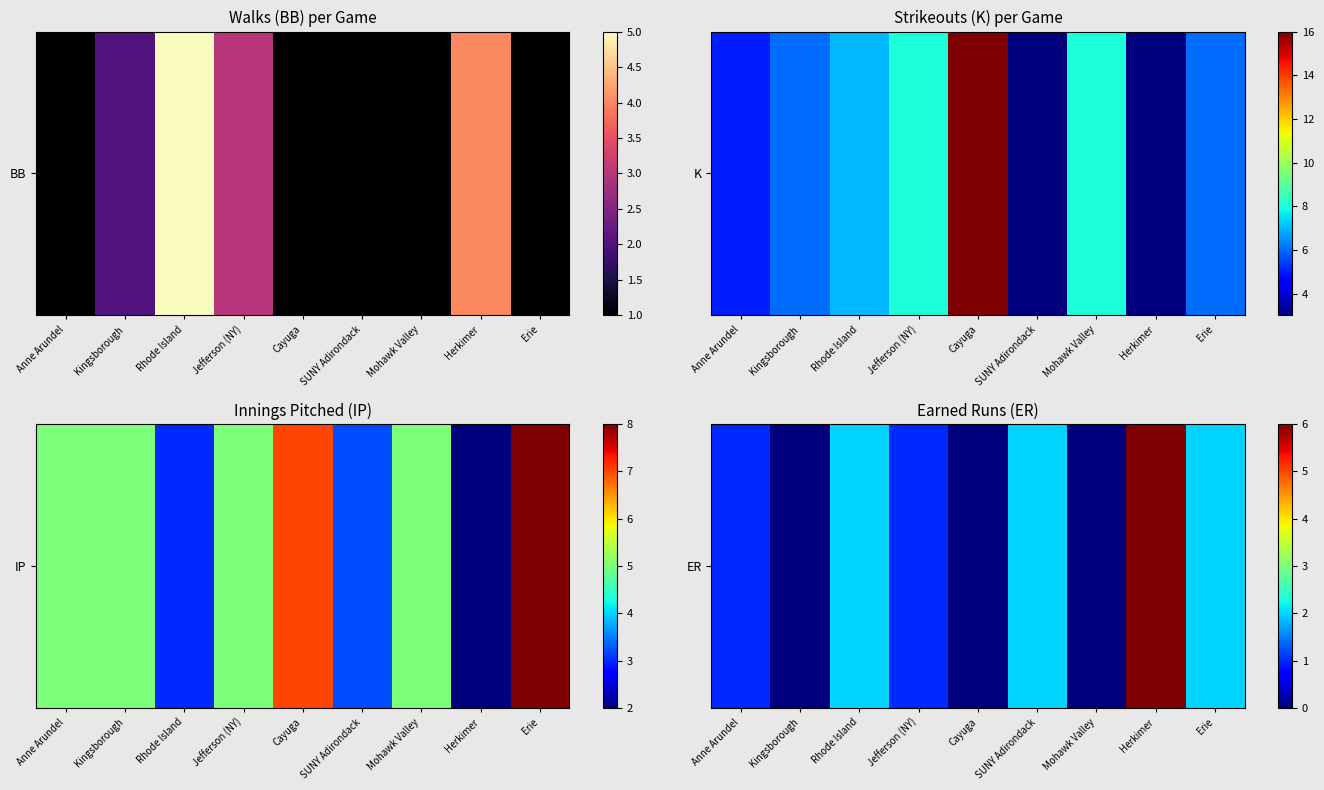

The chart shows a value of 2 at SUNY Adirondack. True or false?

True